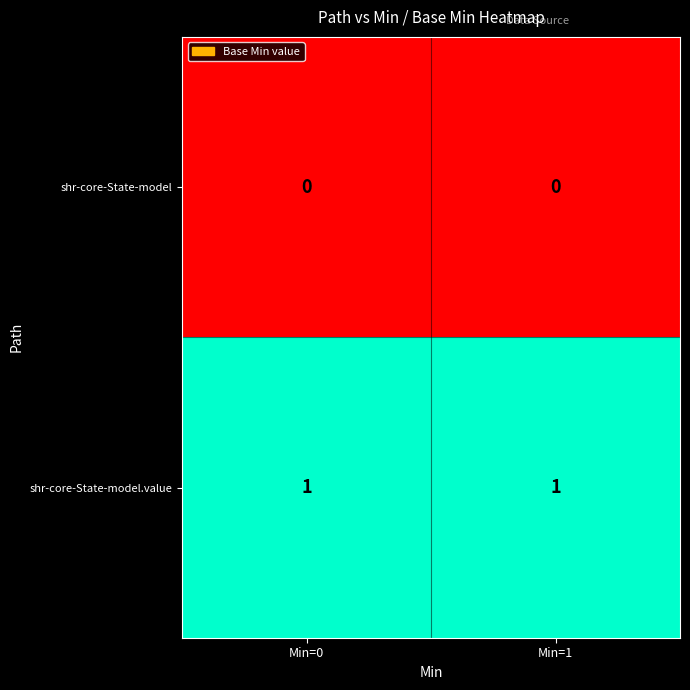

Reading left to right, transcribe all the data shown in this chart.

shr-core-State-model: 0	0
shr-core-State-model.value: 1	1